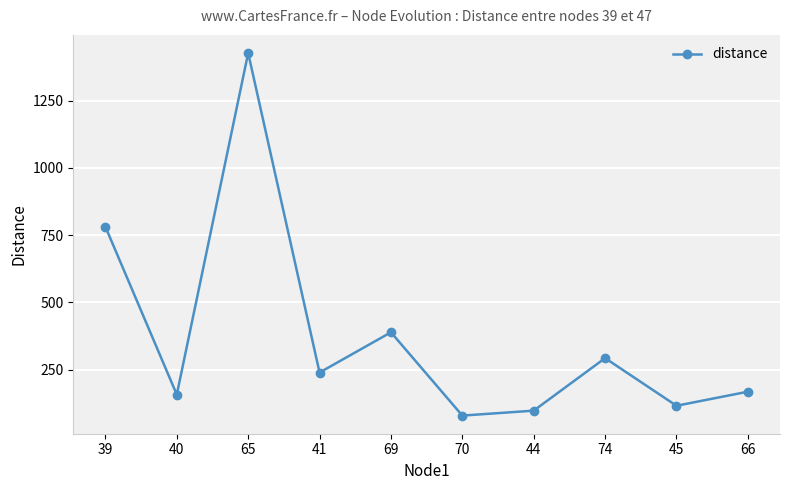

Which category has the lowest value across all series?

70